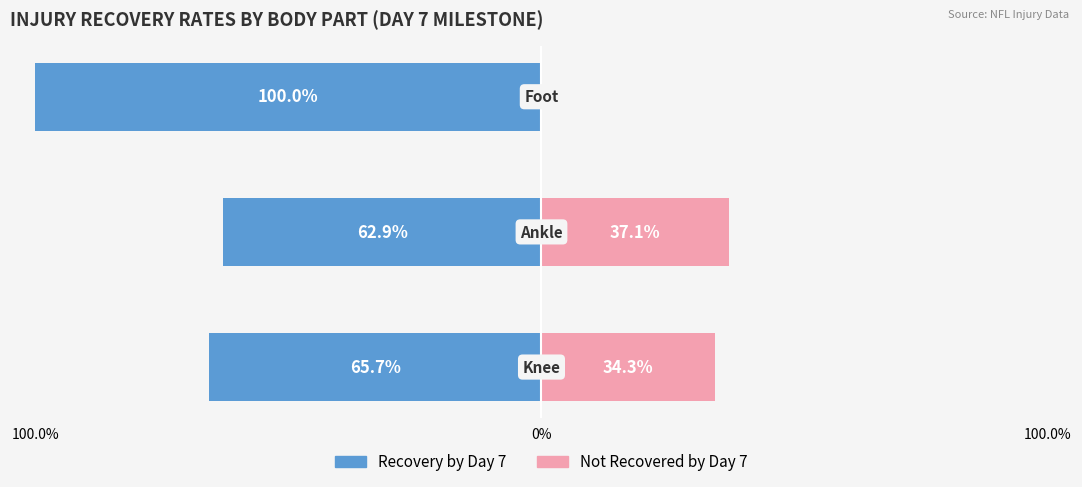

Which series has the largest range (max minus min)?

Recovery by Day 7